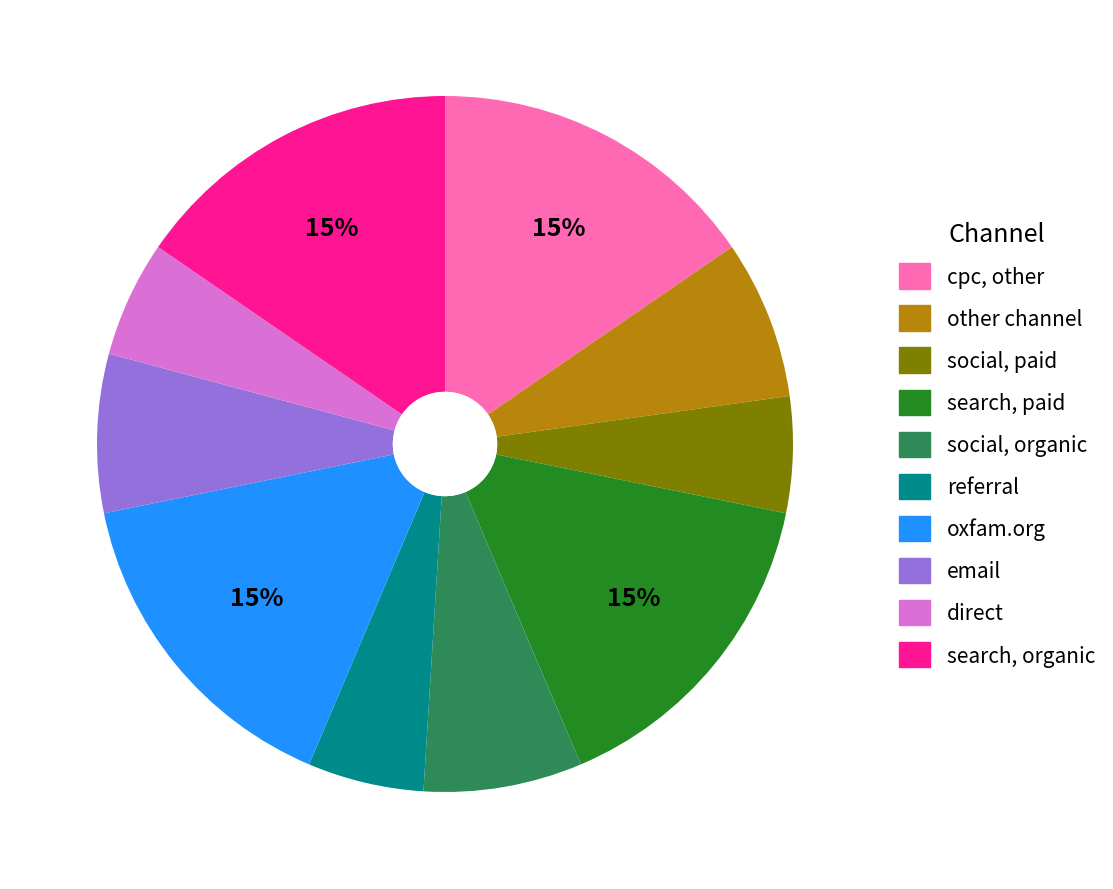

Is there a majority slice in this chart?

No